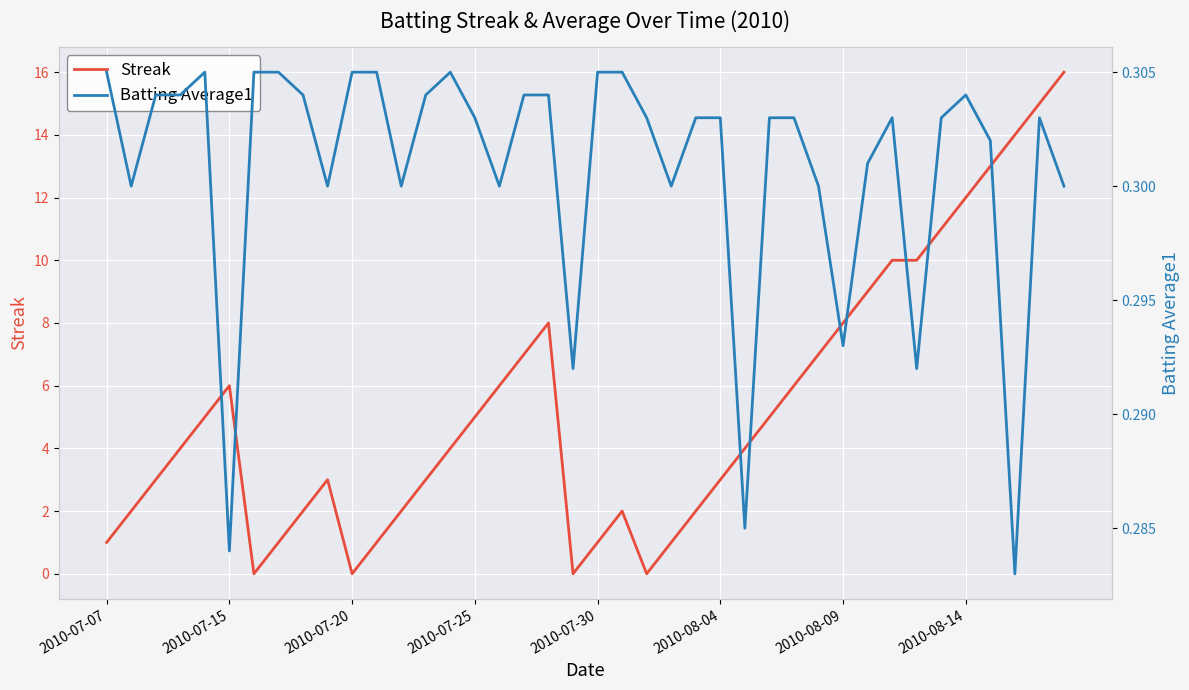

At which label does Batting Average1 reach its peak?

2010-07-07